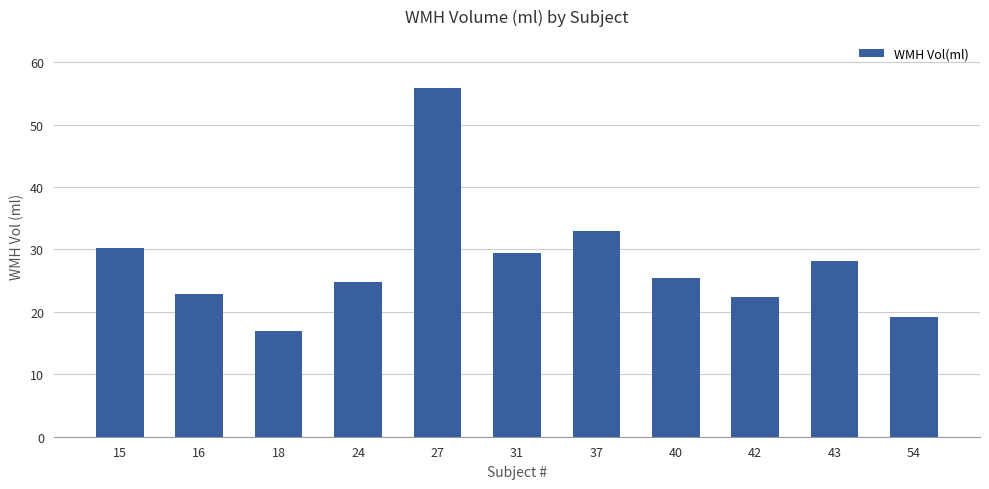

What is the greatest value displayed?

55.8